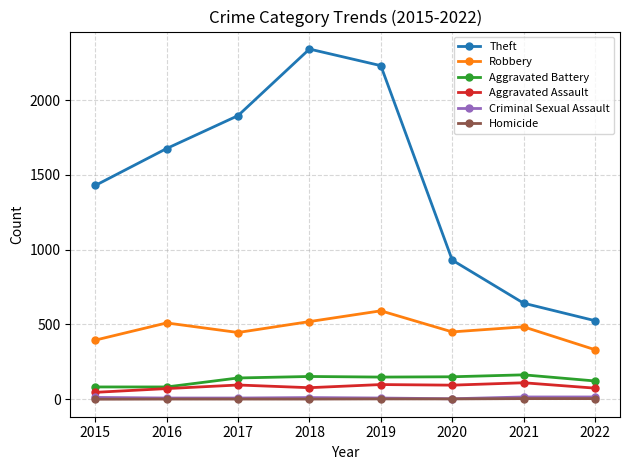

Which series has the widest spread of values?

Theft